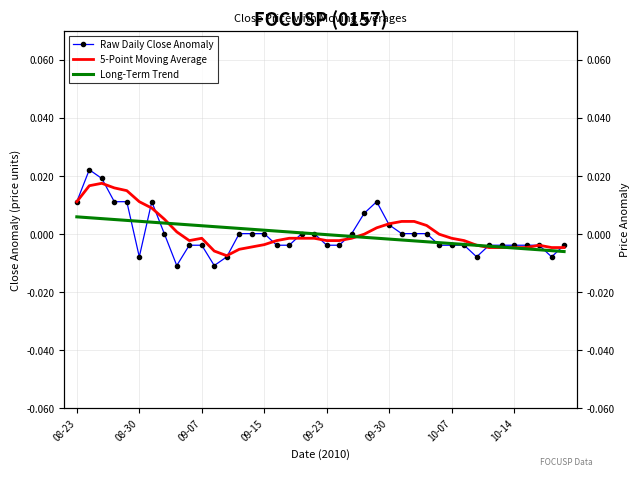

Which series ends up on top after the final intersection of Raw Daily Close Anomaly and 5-Point Moving Average?

Raw Daily Close Anomaly